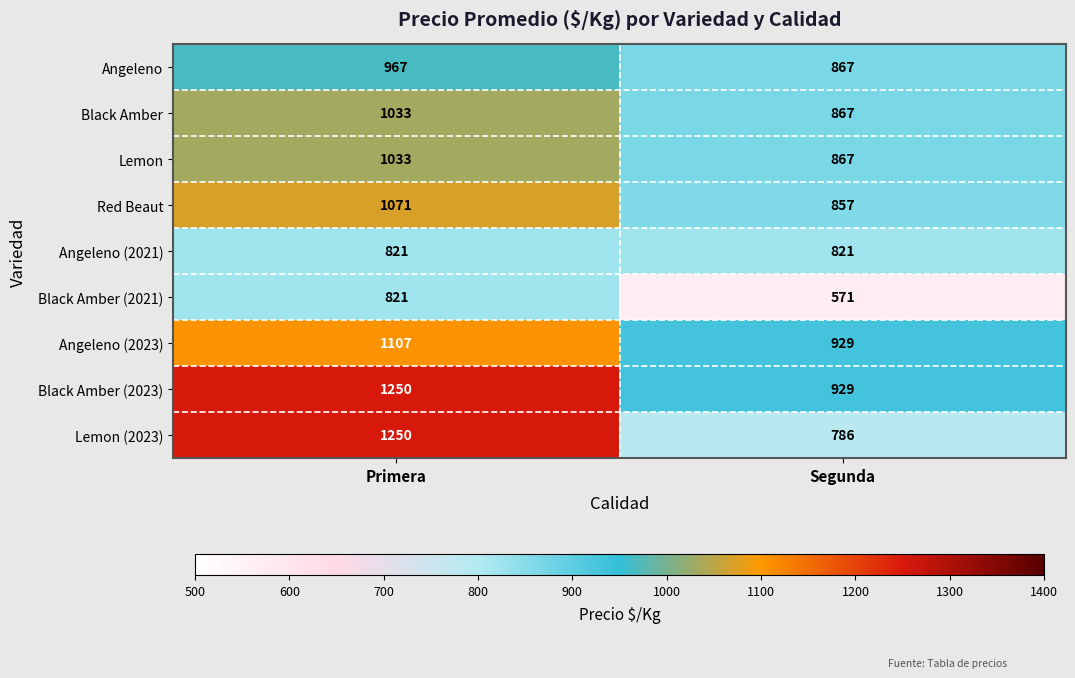

Which series has the largest range (max minus min)?

Lemon (2023)